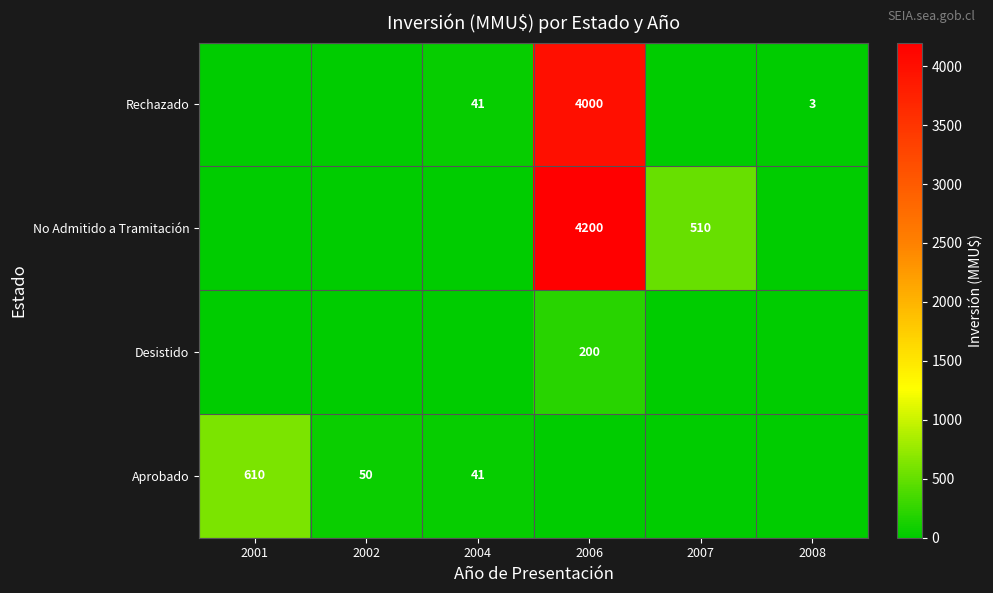

The value of Rechazado at 2006 is 4000. True or false?

True